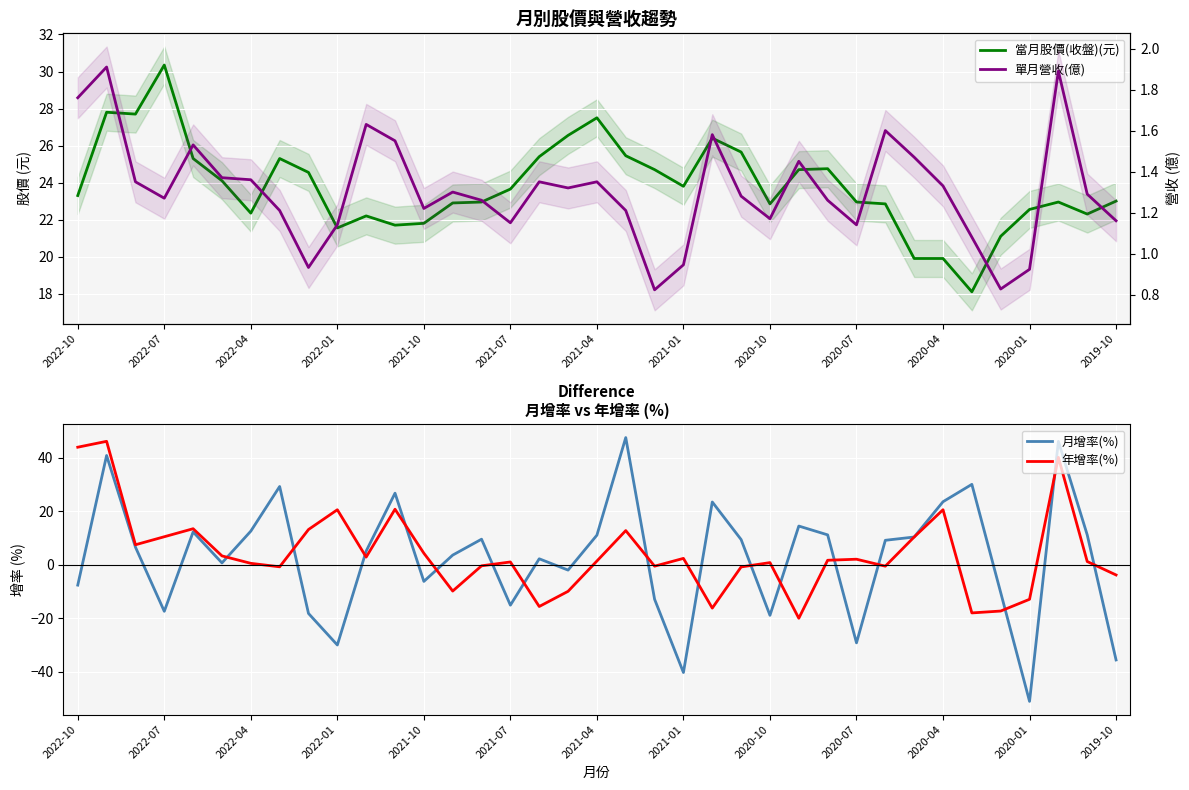

What is the lowest value of the 年增率(%) series?

-20.0